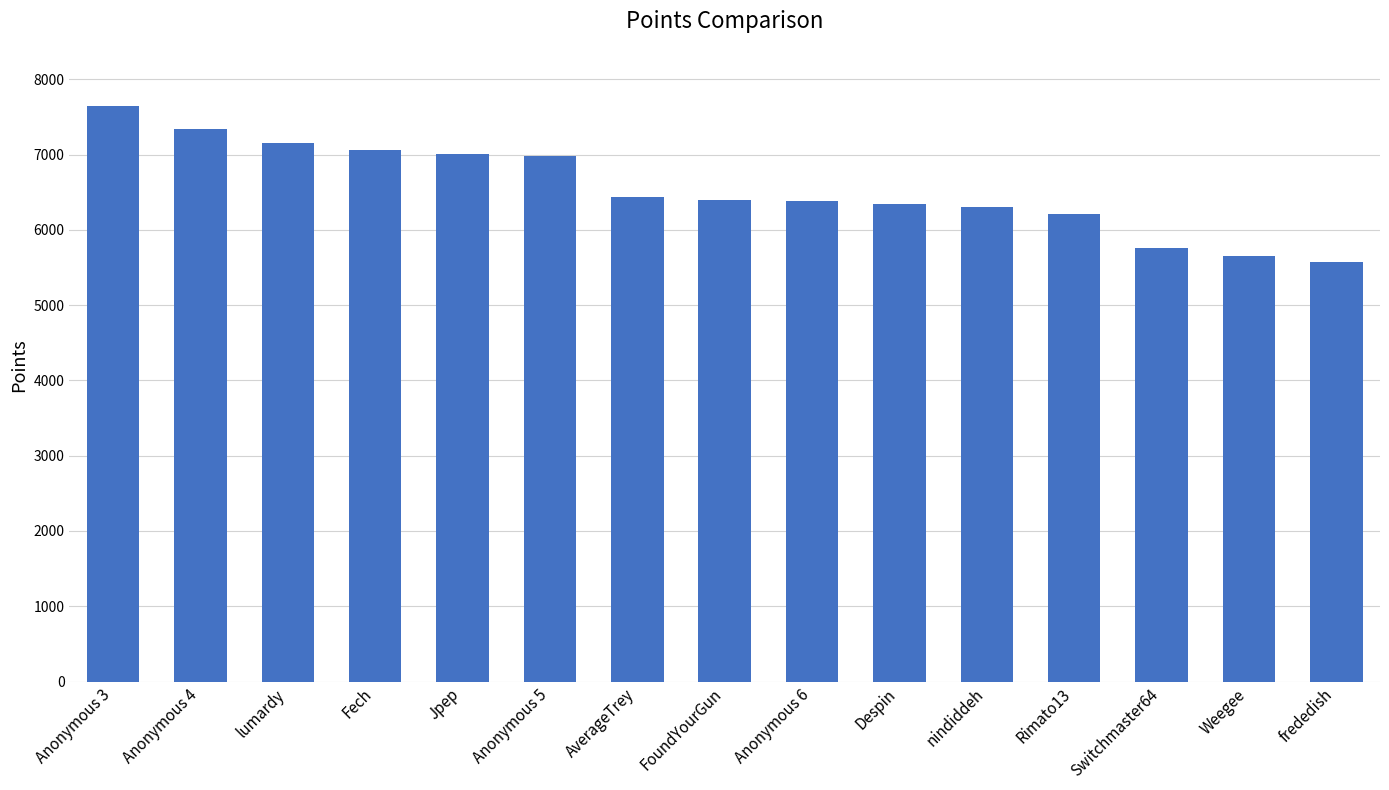

What is the greatest value displayed?

7640